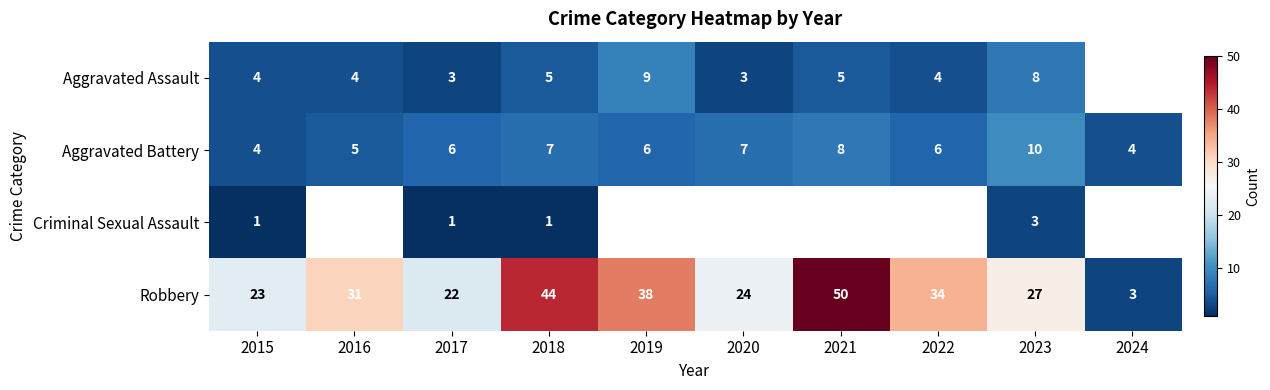

Is the value of Aggravated Assault at 2024 greater than the value of Robbery at 2021?

No